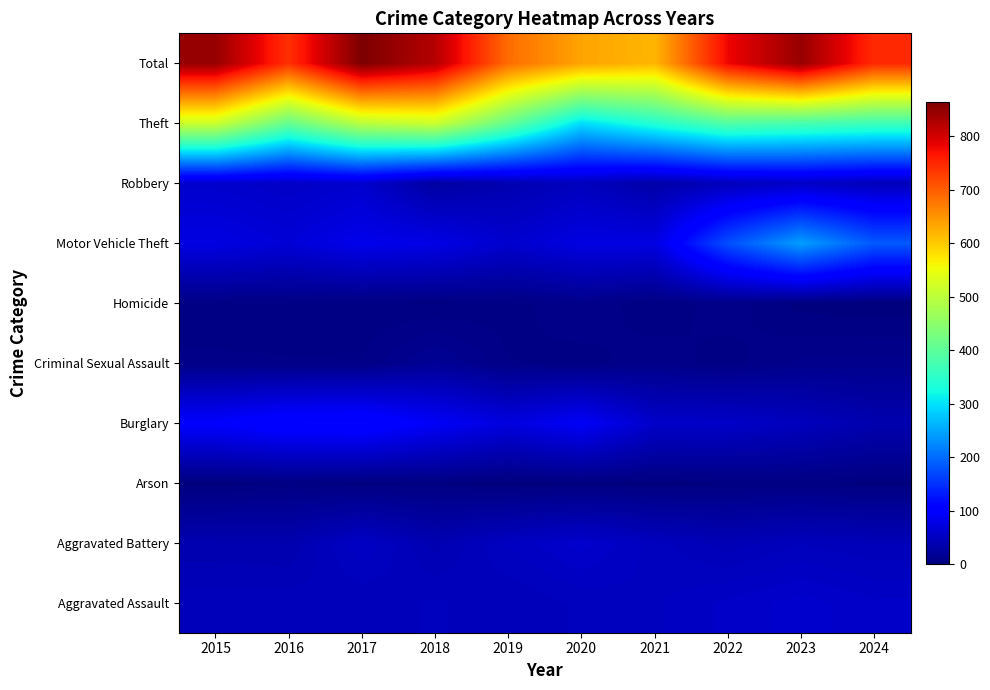

At which category is the sum across all series the highest?

2017